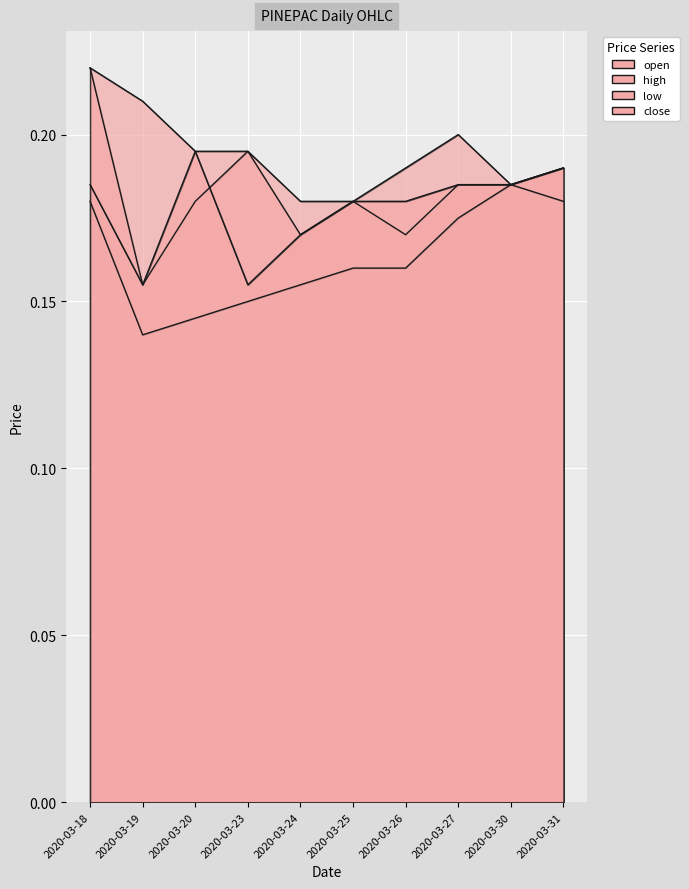

What are all the series names shown in the legend?

open, high, low, close